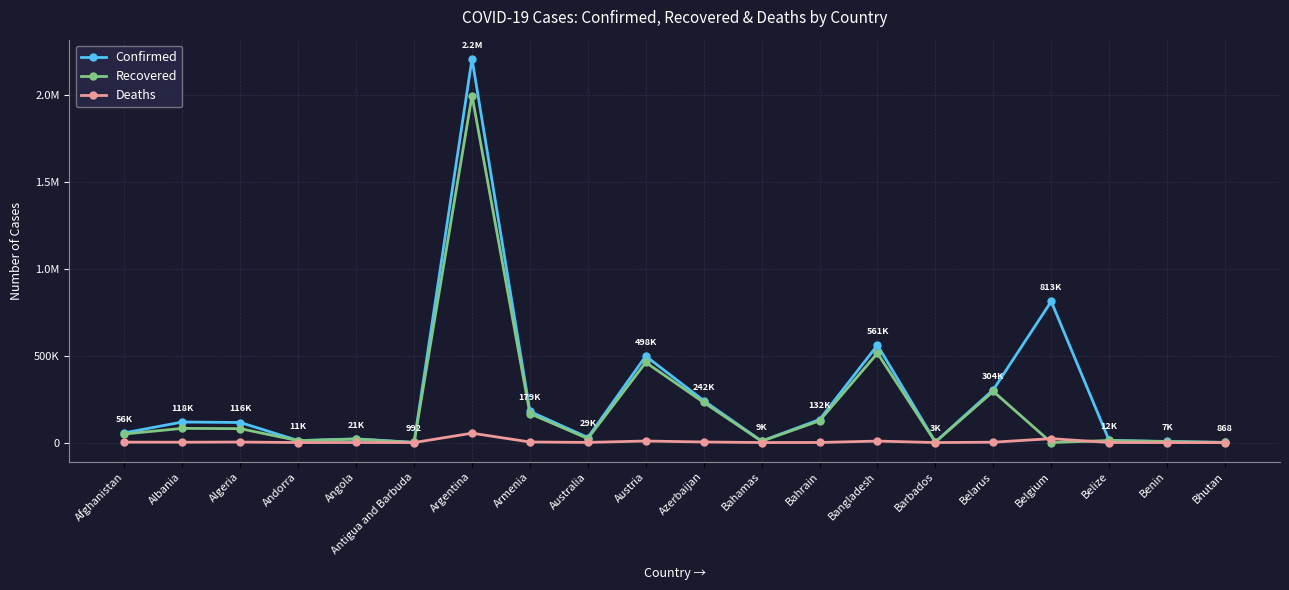

Is this an area chart (filled region under the line)?

No